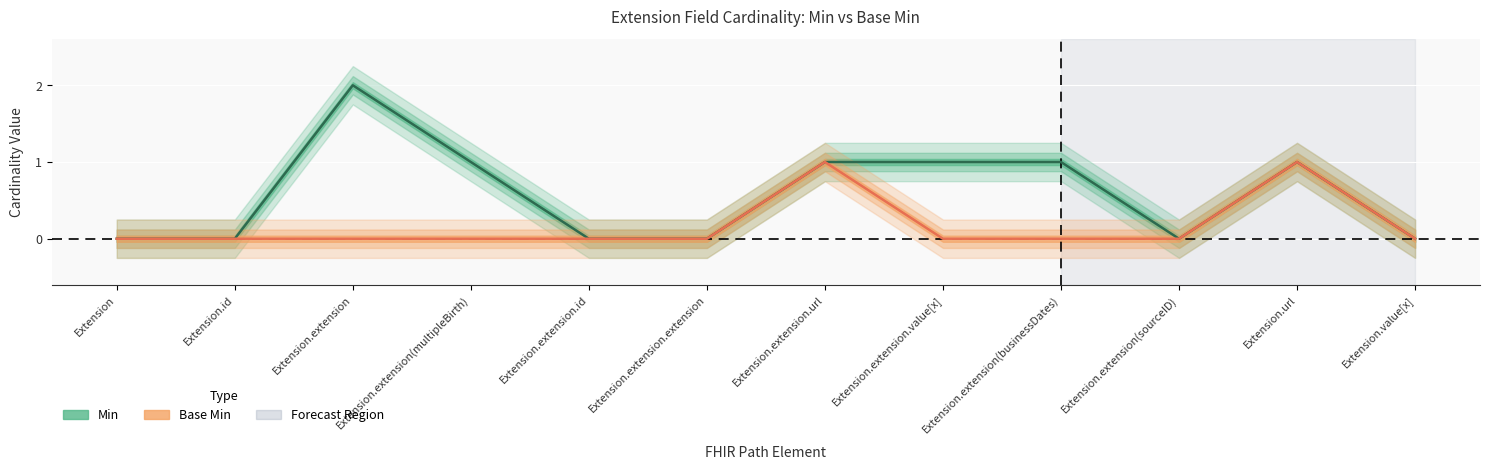

At which category does Base Min reach its first local peak?

Extension.extension.url